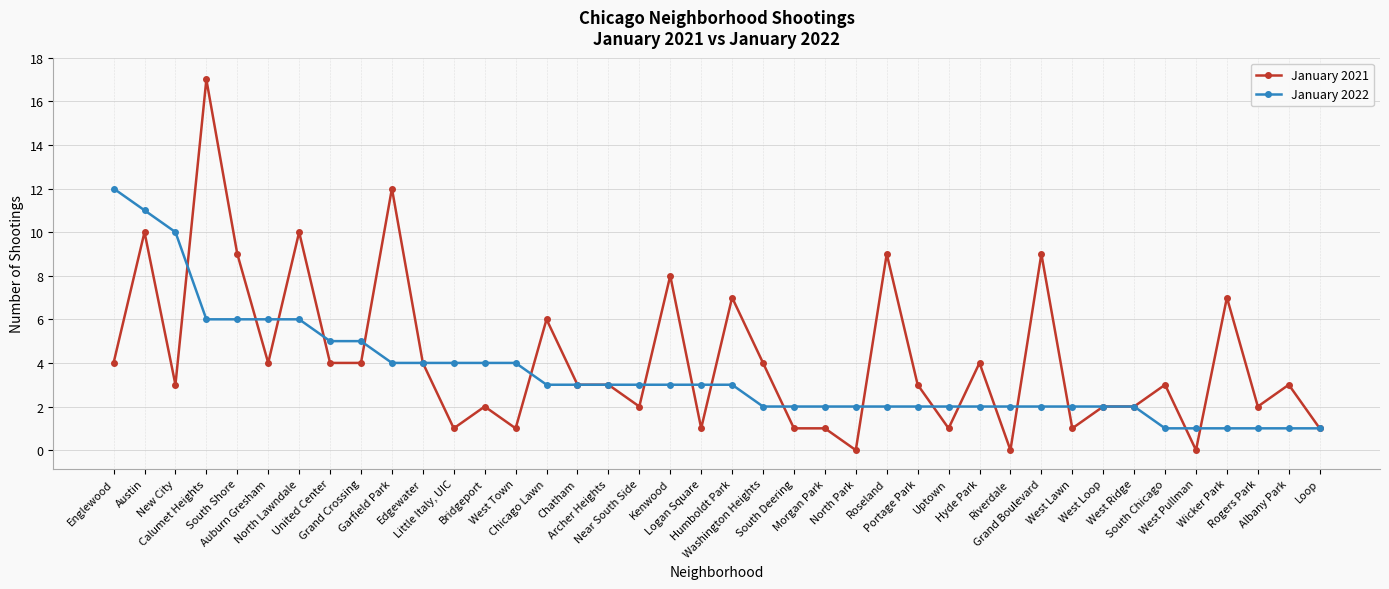

Which label corresponds to the largest value in the chart?

Calumet Heights